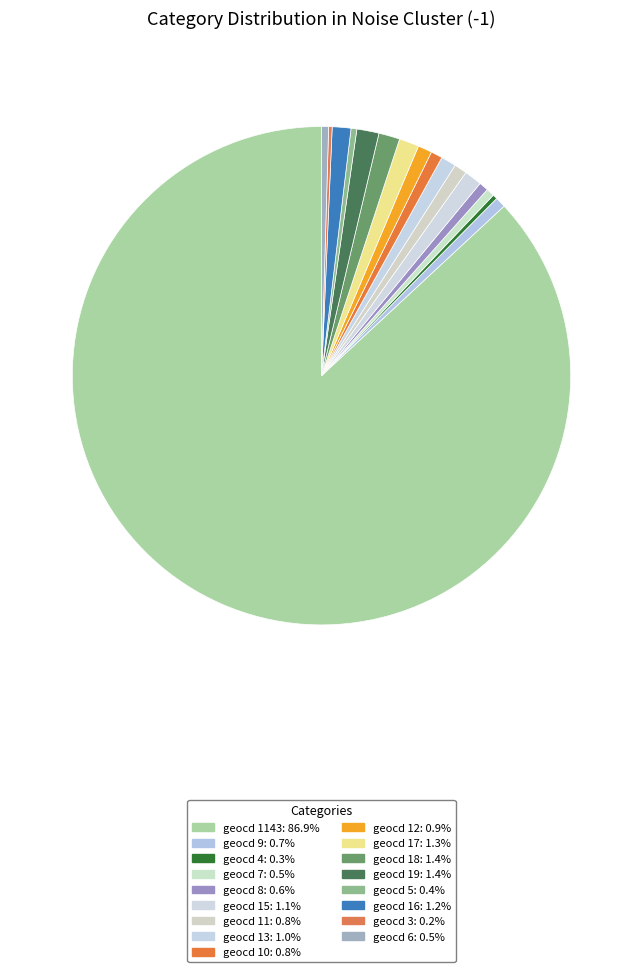

What is the largest slice in the pie chart?

1143